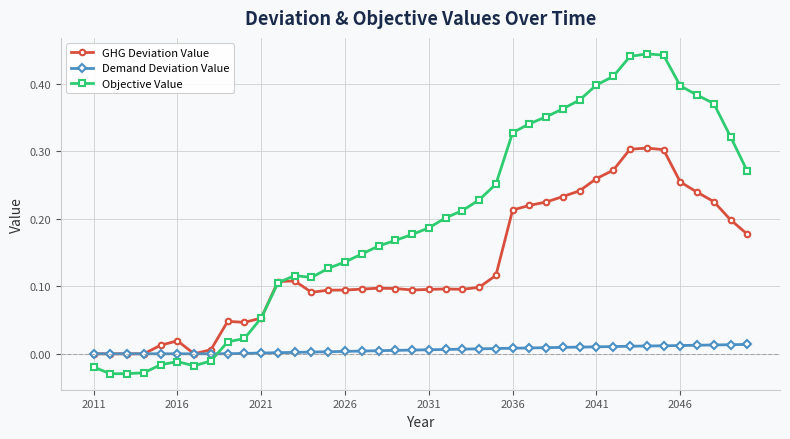

True or false: Demand Deviation Value and Objective Value intersect in this chart.

True